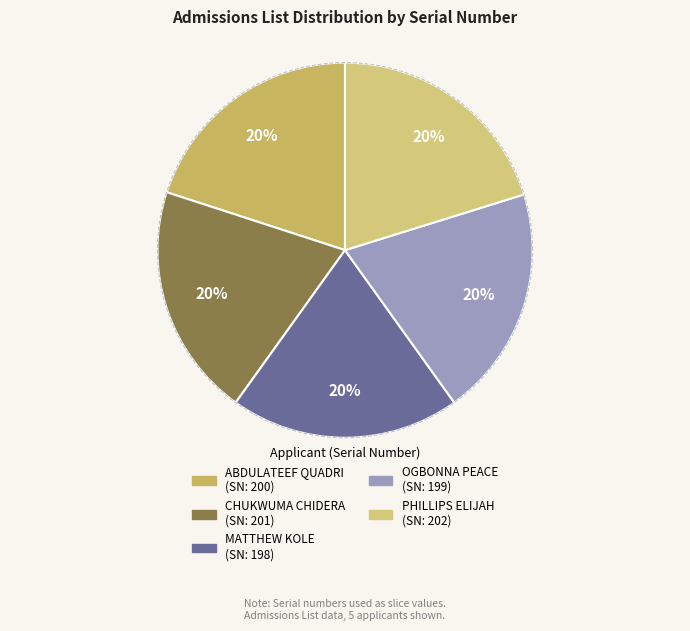

Which has a higher value, PHILLIPS ELIJAH or OGBONNA PEACE?

PHILLIPS ELIJAH